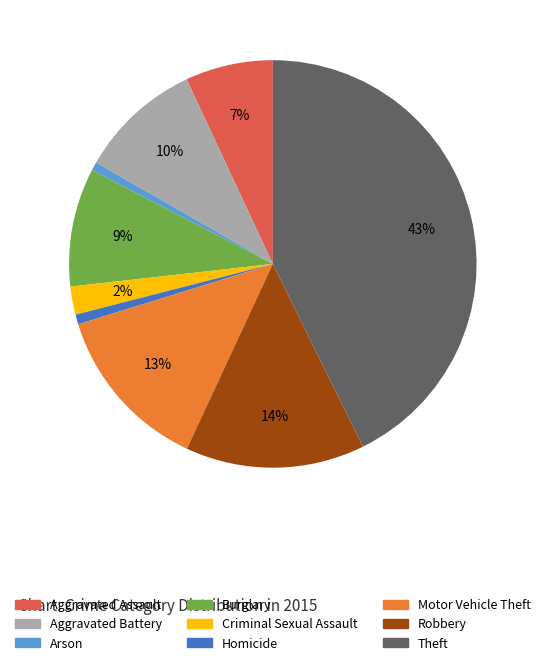

Is it true that Criminal Sexual Assault is 2% of the pie?

True